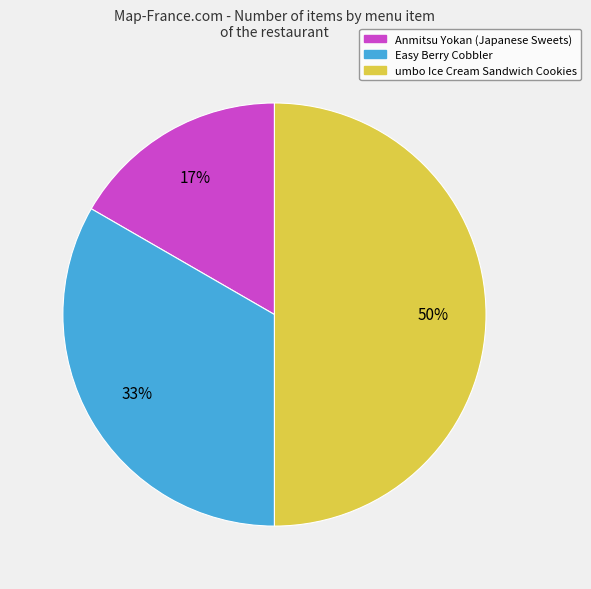

What percentage is the Easy Berry Cobbler slice, to the nearest percent?

33%